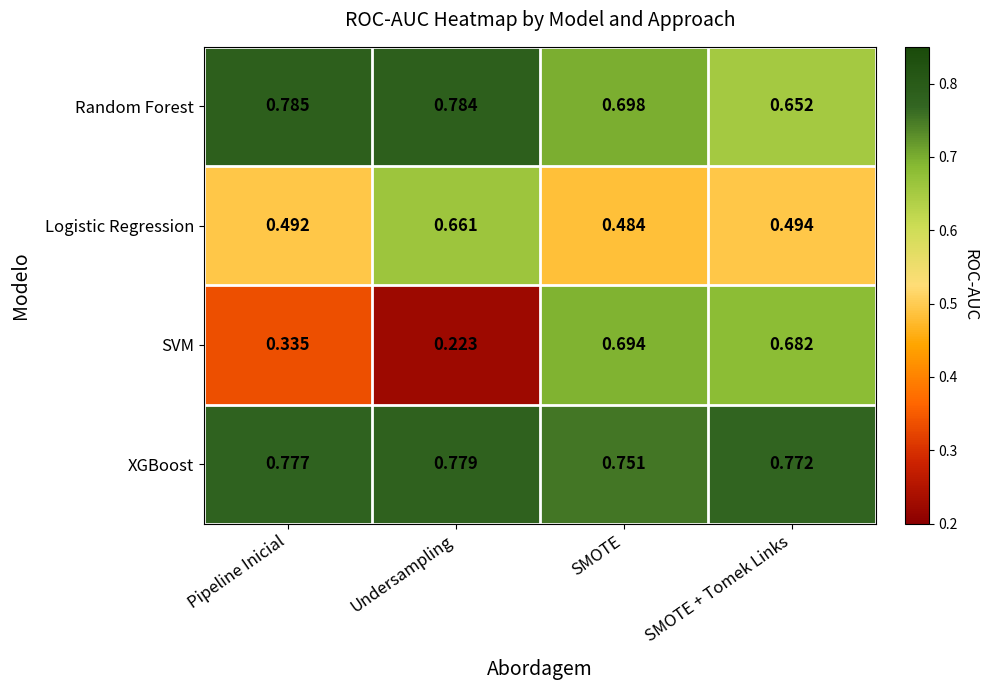

What is the total value across all series at SMOTE?

2.6